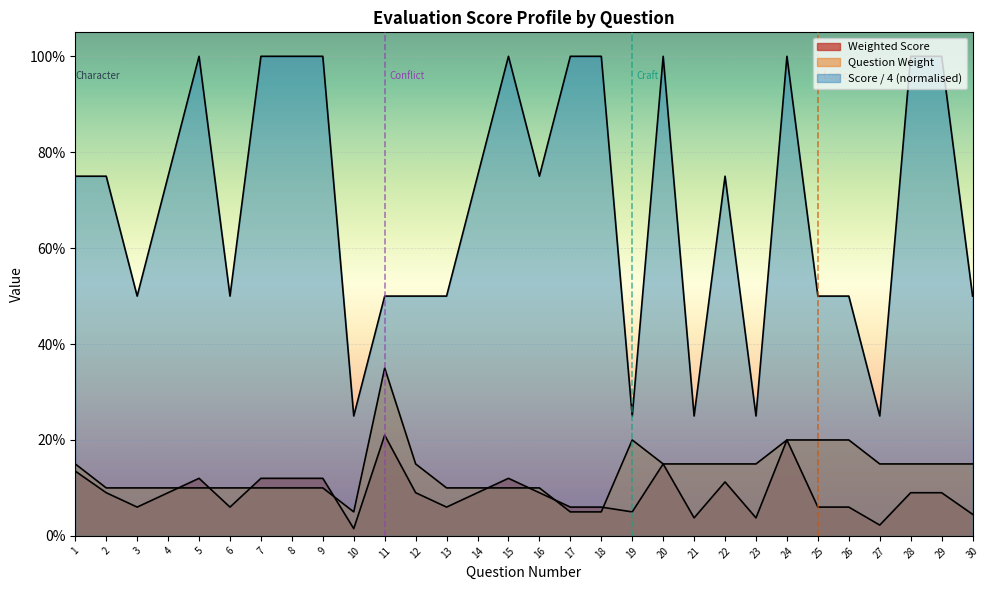

Does the chart display data point markers on the line(s)?

No